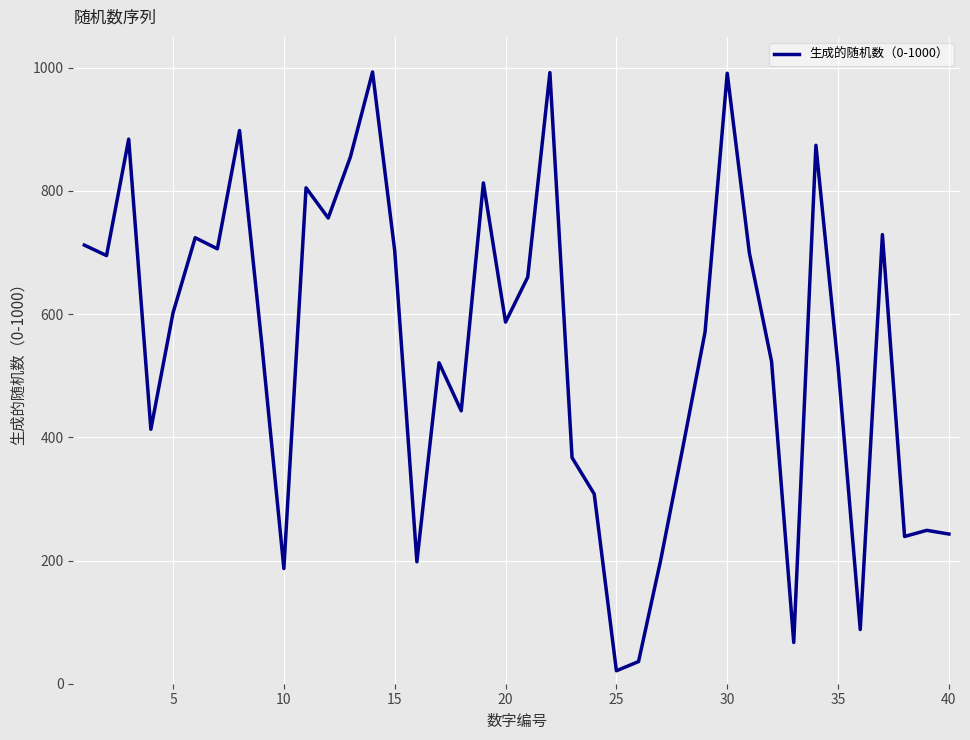

What is the difference between the maximum and minimum values?

972